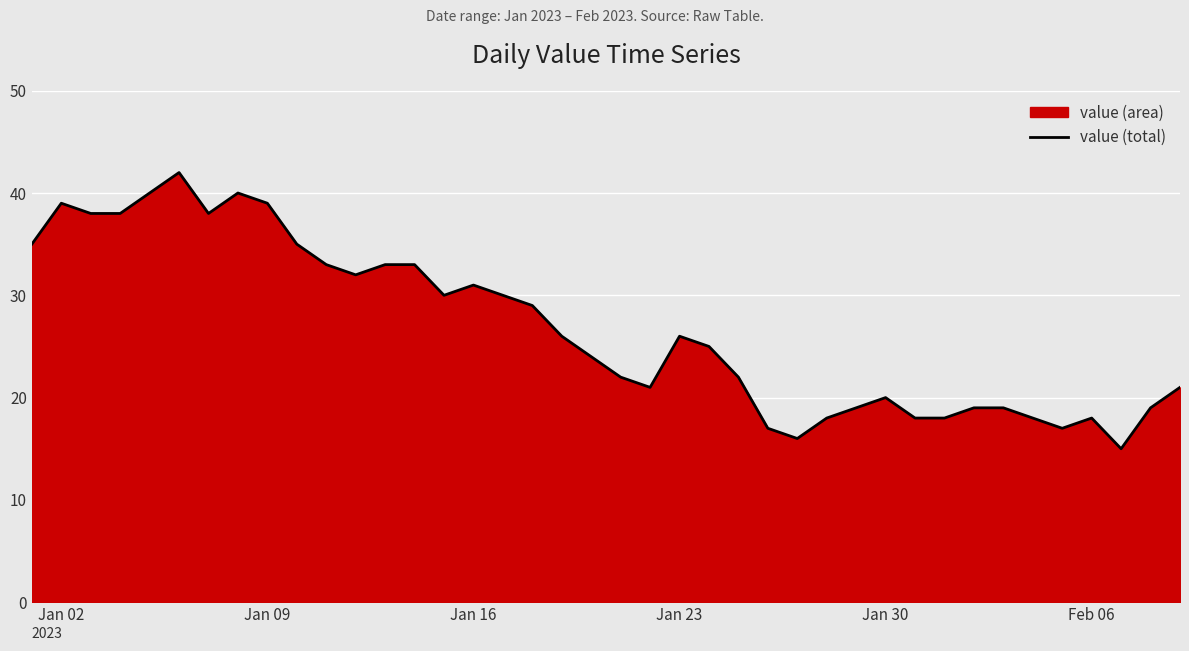

True or false: the data shows 52 at Jan 16.

False